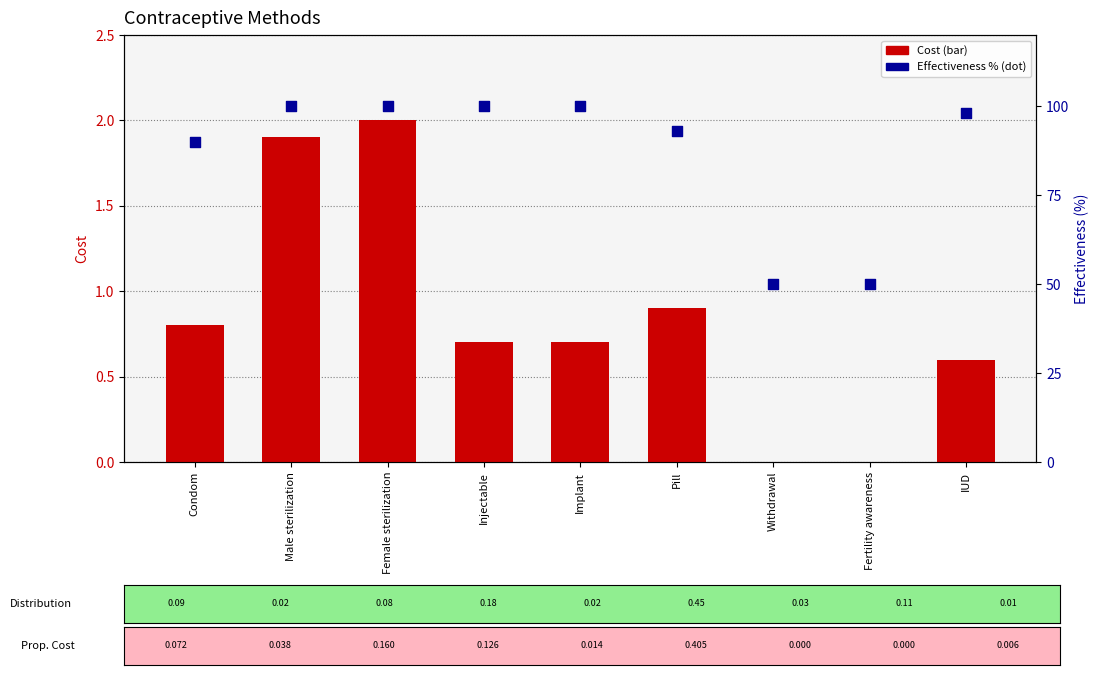

Which series has the widest spread of Y values?

Effectiveness (%)